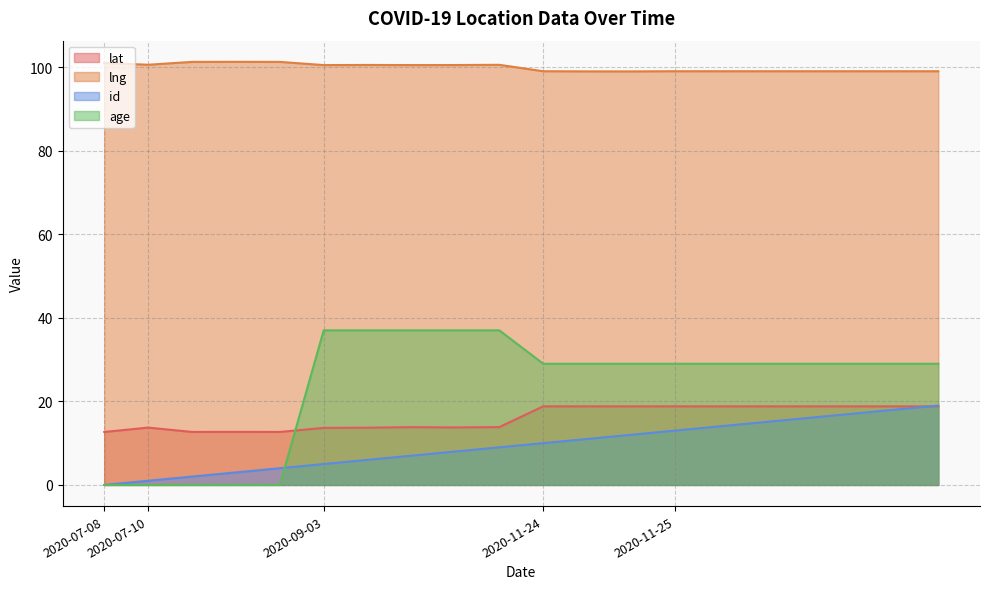

What is the value of the age point at the 15th from the left?

29.0